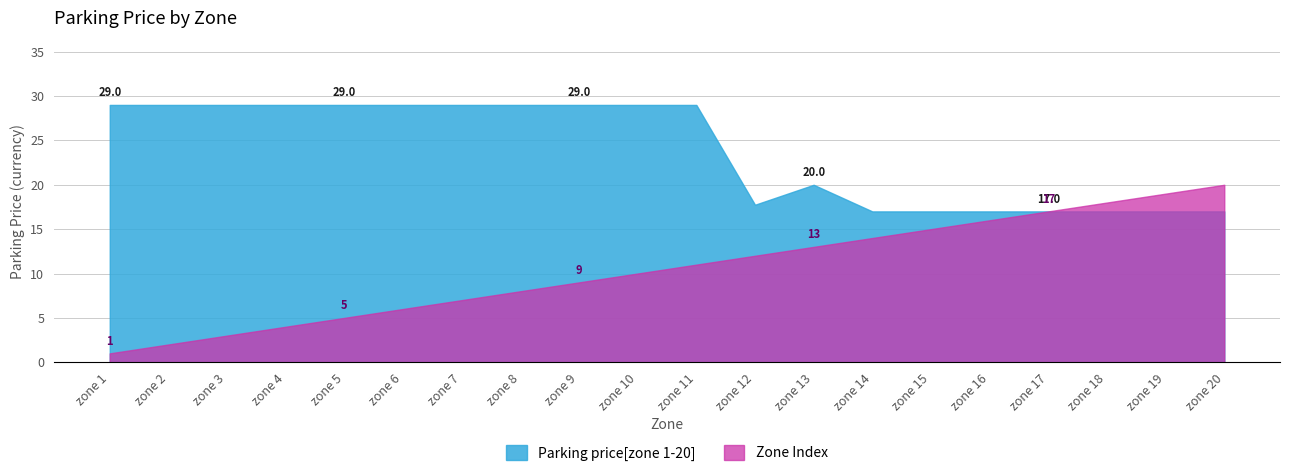

Is it true that Zone Index equals 3.5 at zone 9?

False